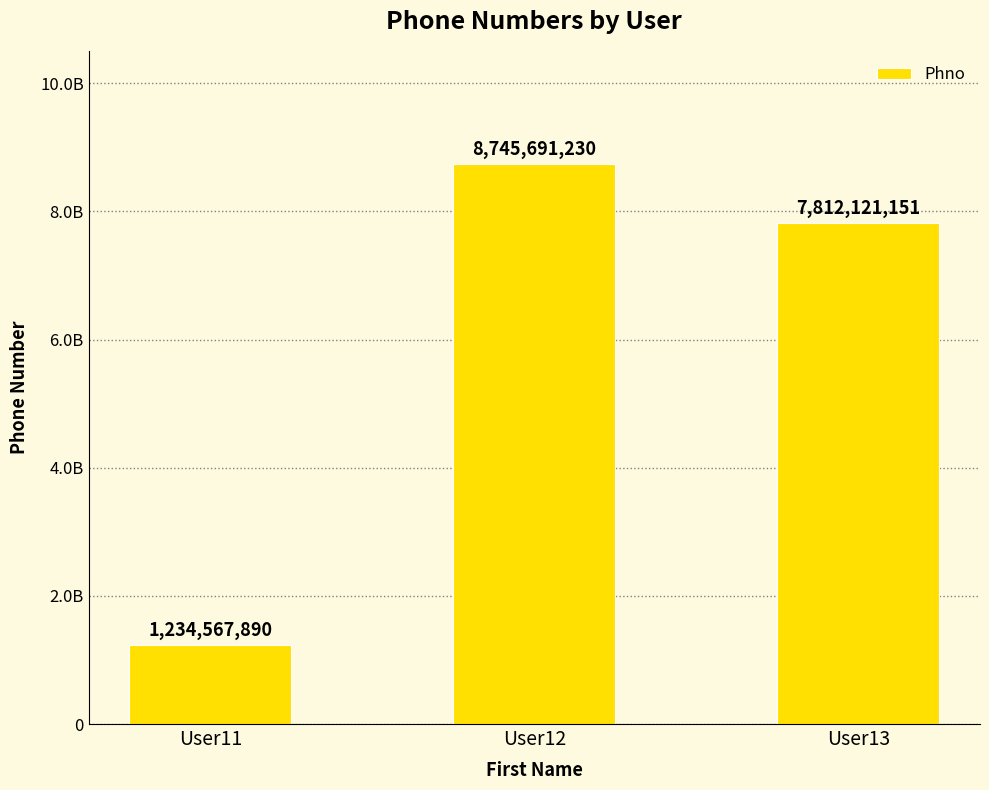

Approximately how many times larger is the value at User11 compared to User12?

0.1